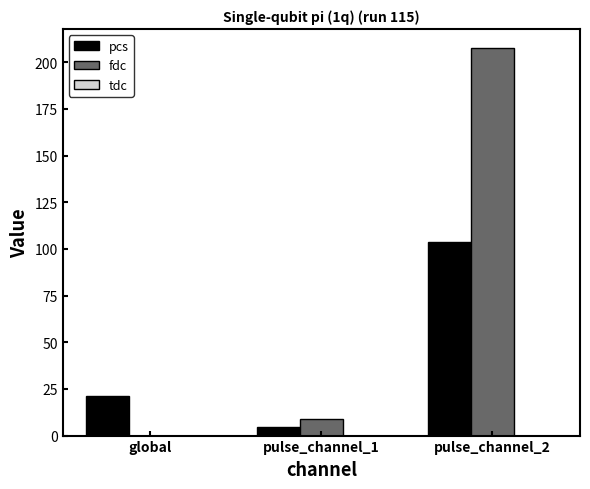

What is the total value across all series at global?

21.3